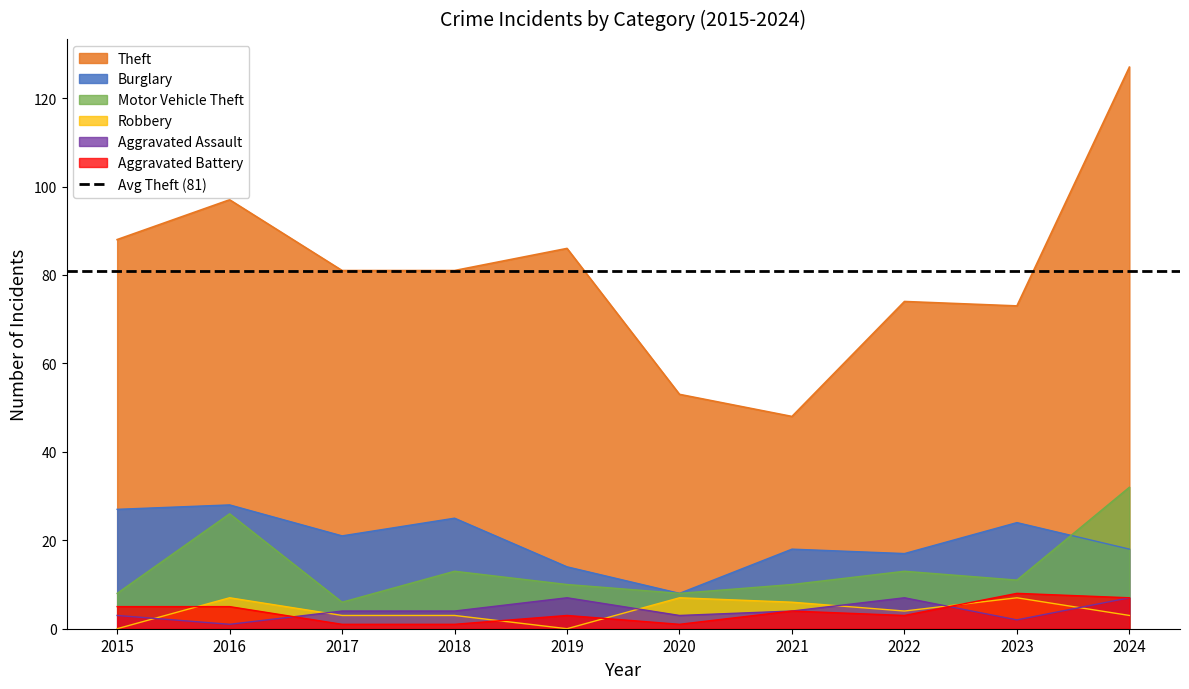

Does the chart display data point markers on the line(s)?

No